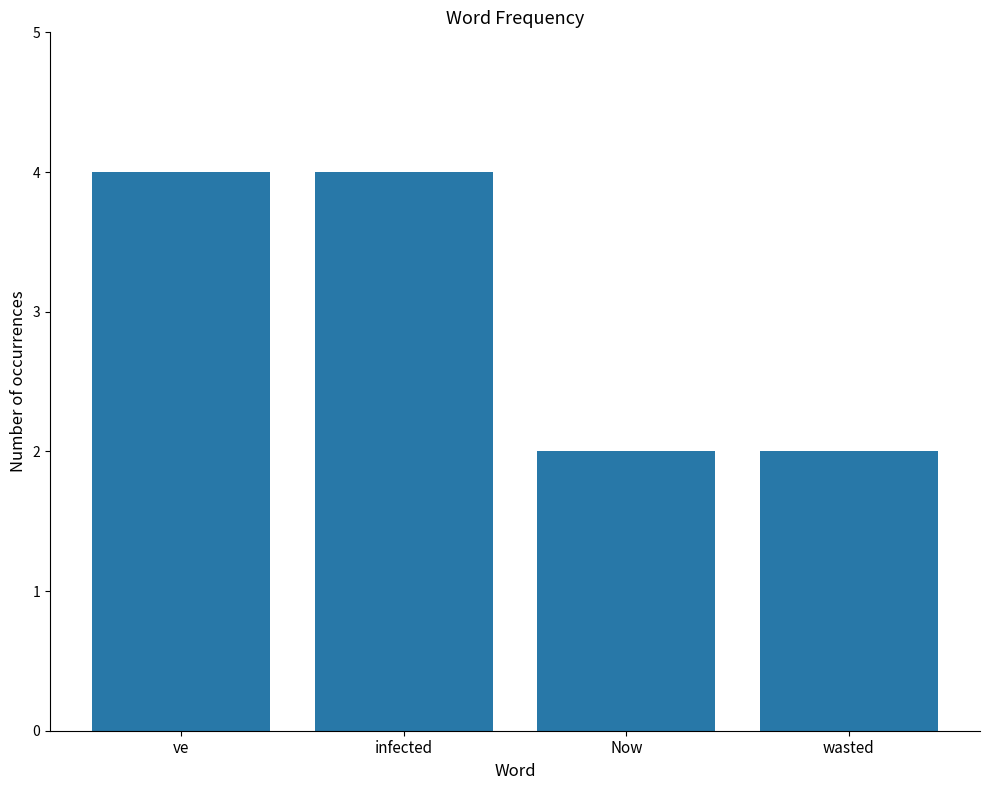

How many values are below 4?

2